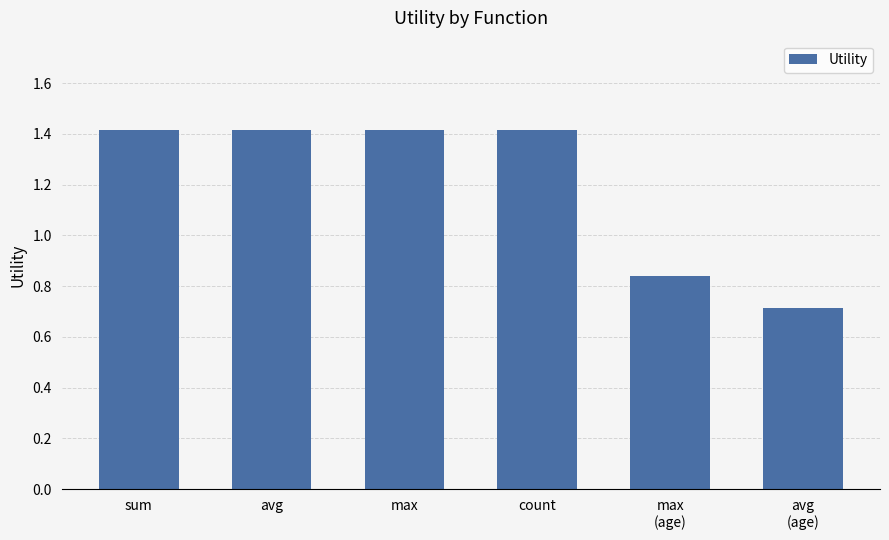

How many bars are there in total?

6